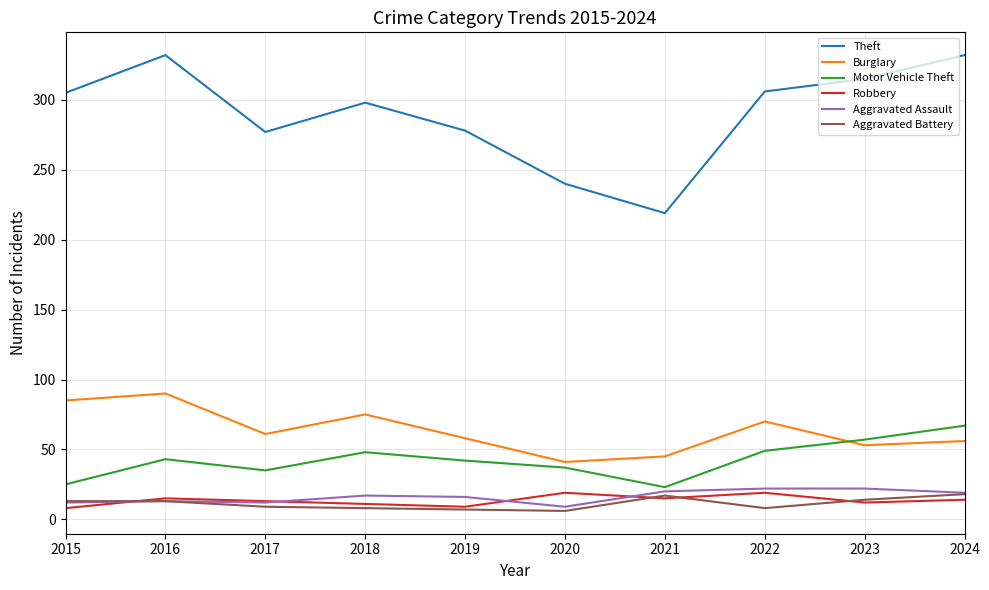

The Burglary series shows 26 at 2021. True or false?

False